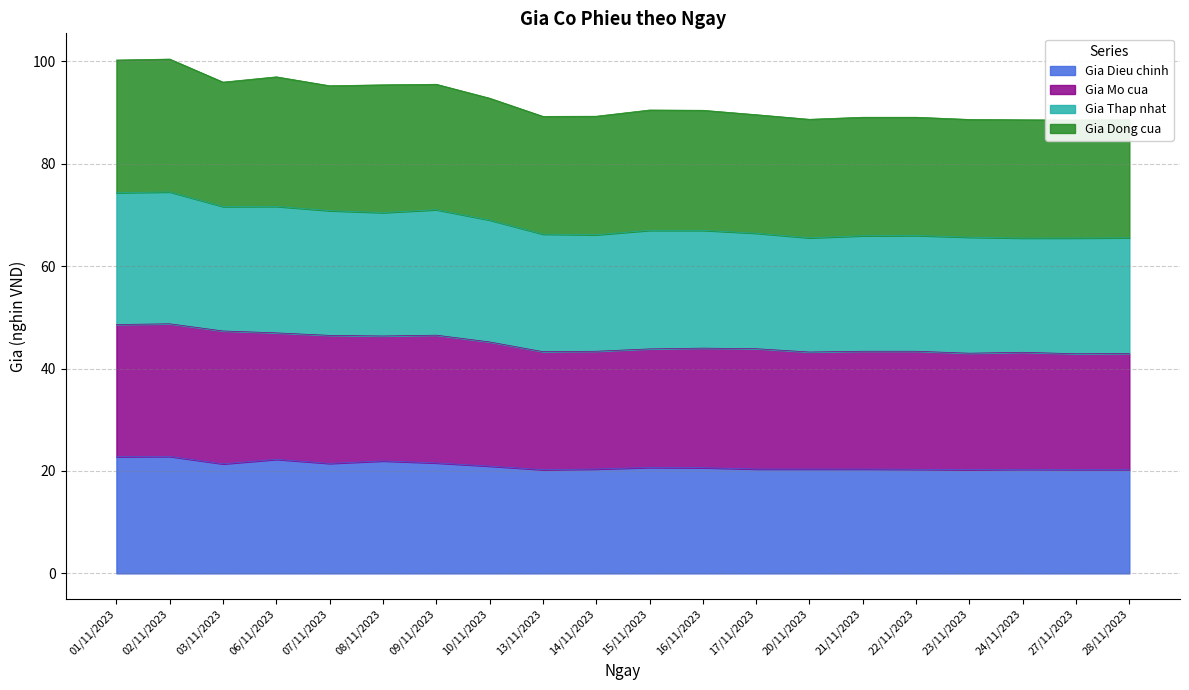

What is the sum of the Gia Dieu chinh values at 13/11/2023 and 09/11/2023?

41.8